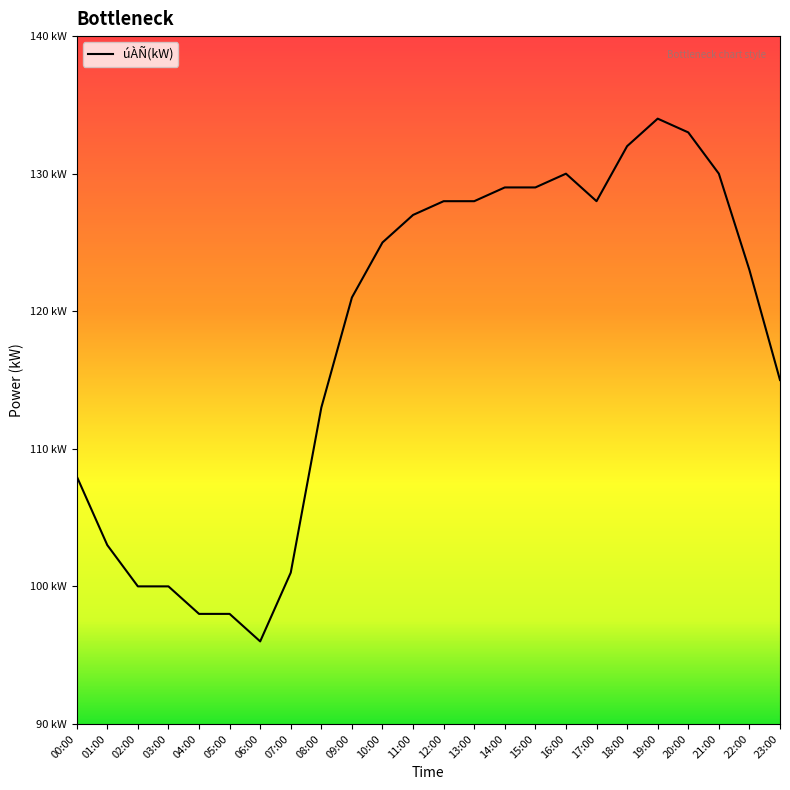

Is this an area chart (filled region under the line)?

Yes